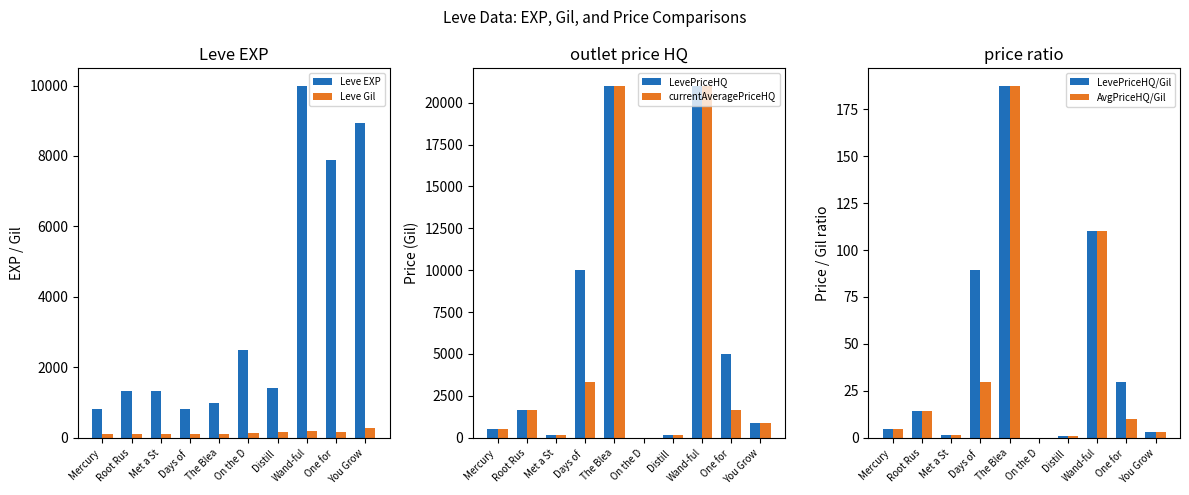

Reading left to right, extract all data points from this chart.

Leve EXP: Mercury =800.0	Root Rus=1330.0	Met a St=1330.0	Days of =800.0	The Blea=980.0	On the D=2490.0	Distill =1420.0	Wand-ful=9990.0	One for =7880.0	You Grow=8930.0
Leve Gil: Mercury =113.0	Root Rus=114.0	Met a St=115.0	Days of =112.0	The Blea=112.0	On the D=139.0	Distill =169.0	Wand-ful=191.0	One for =168.0	You Grow=284.0
LevePriceHQ: Mercury =500.0	Root Rus=1625.0	Met a St=151.0	Days of =9999.0	The Blea=21000.0	On the D=0.0	Distill =131.0	Wand-ful=21000.0	One for =5016.8	You Grow=876.0
currentAveragePriceHQ: Mercury =500.0	Root Rus=1625.0	Met a St=151.0	Days of =3333.0	The Blea=21000.0	On the D=0.0	Distill =131.0	Wand-ful=21000.0	One for =1672.3	You Grow=876.0
LevePriceHQ/Gil: Mercury =4.4	Root Rus=14.3	Met a St=1.3	Days of =89.3	The Blea=187.5	On the D=0.0	Distill =0.8	Wand-ful=109.9	One for =29.9	You Grow=3.1
AvgPriceHQ/Gil: Mercury =4.4	Root Rus=14.3	Met a St=1.3	Days of =29.8	The Blea=187.5	On the D=0.0	Distill =0.8	Wand-ful=109.9	One for =10.0	You Grow=3.1